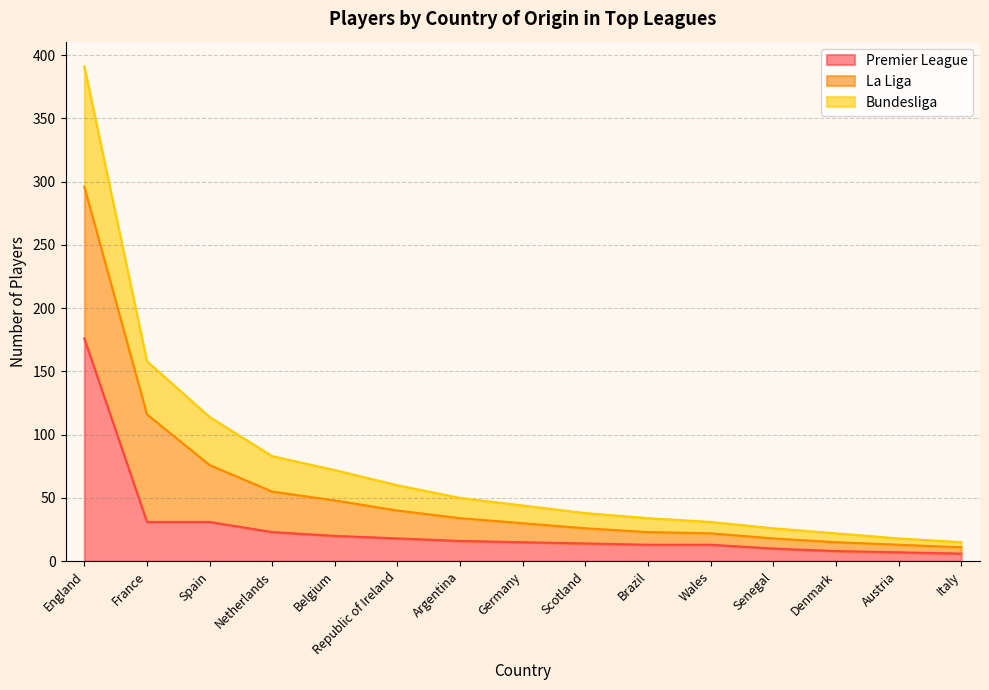

List the labels in order of Bundesliga value, smallest first.

Italy, Austria, Denmark, Senegal, Wales, Brazil, Scotland, Germany, Argentina, Republic of Ireland, Belgium, Netherlands, Spain, France, England